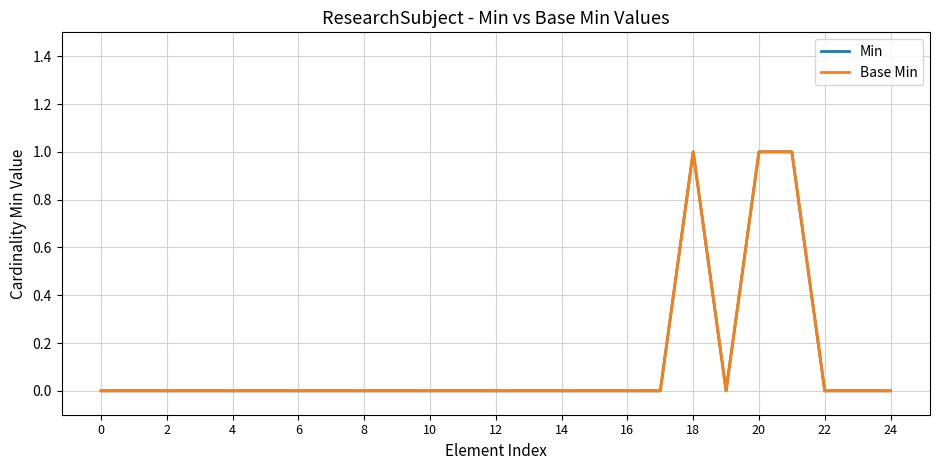

Reading left to right, extract all data points from this chart.

Min: 0	0	0	0	0	0	0	0	0	0	0	0	0	0	0	0	0	0	1	0	1	1	0	0	0
Base Min: 0	0	0	0	0	0	0	0	0	0	0	0	0	0	0	0	0	0	1	0	1	1	0	0	0